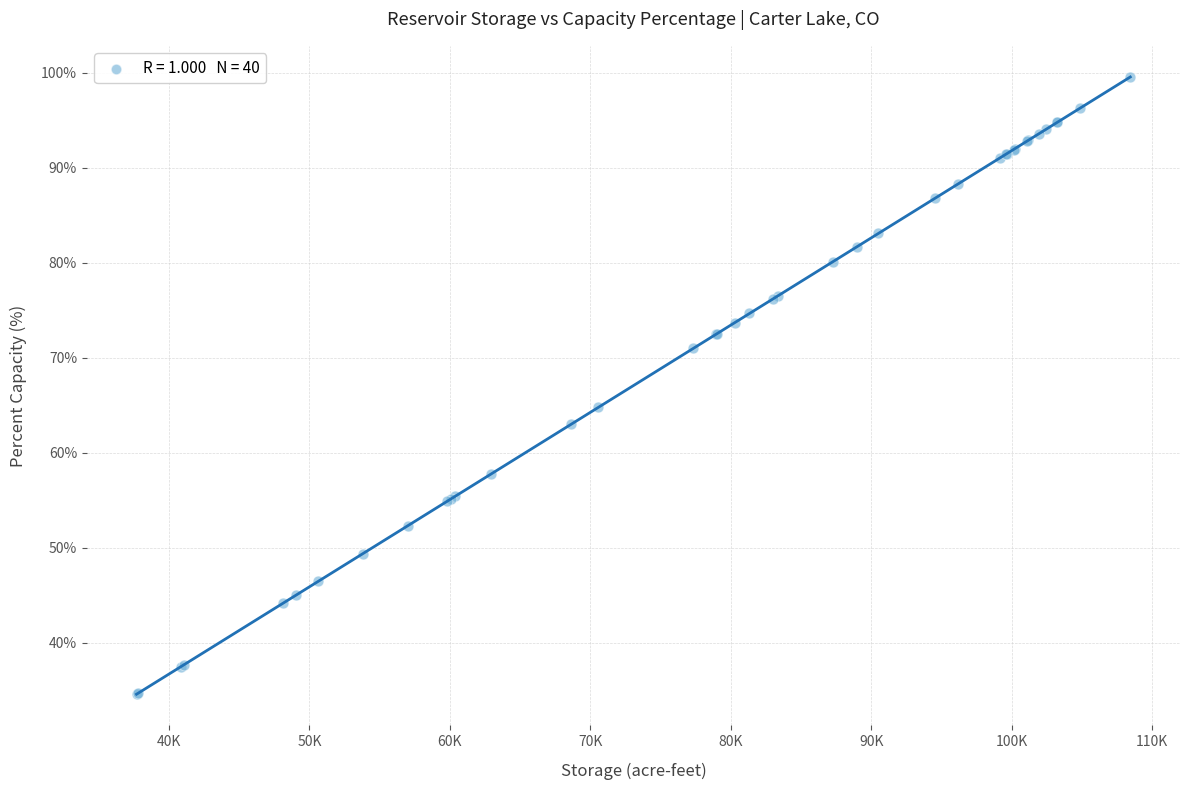

What Y value in the scatter plot is closest to 67?

64.8